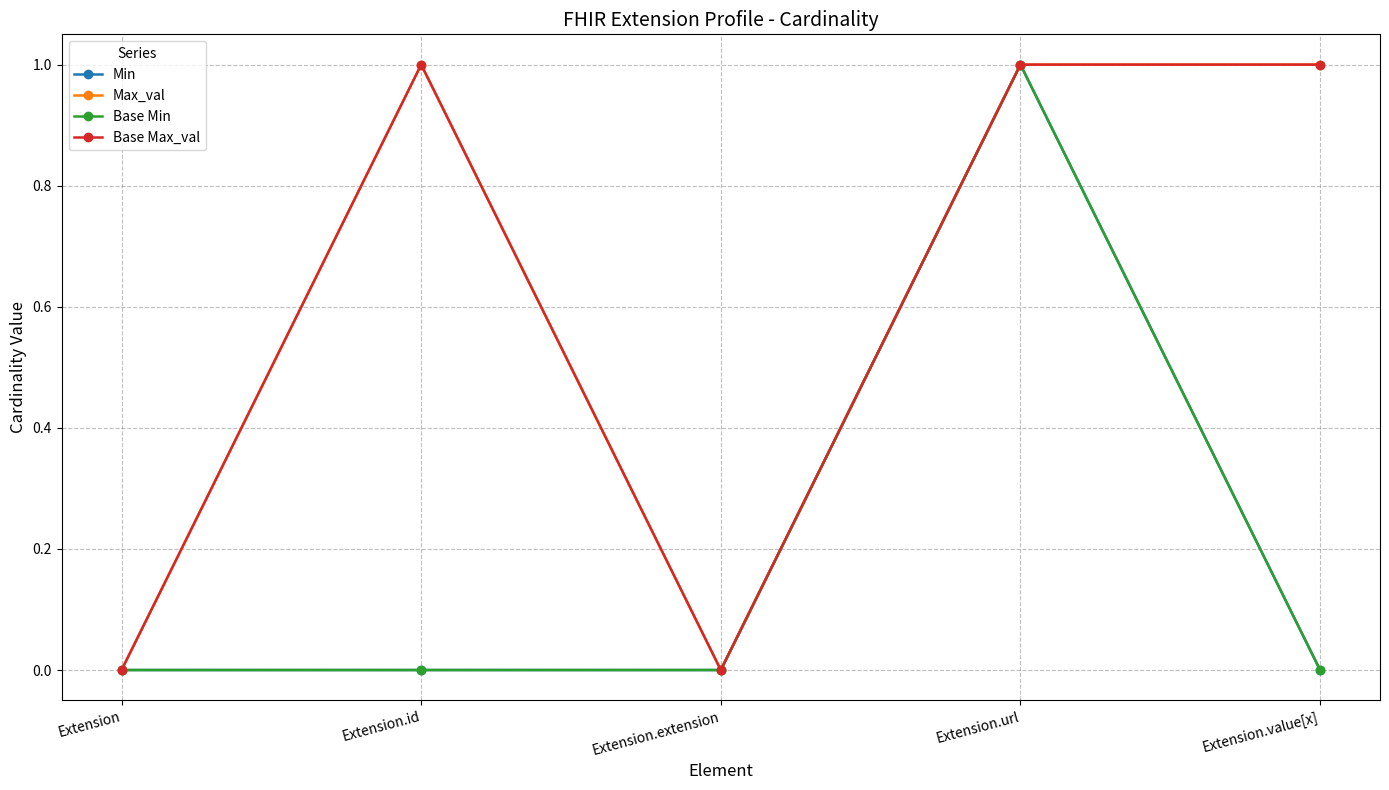

What is the label of the 5th point from the right?

Extension